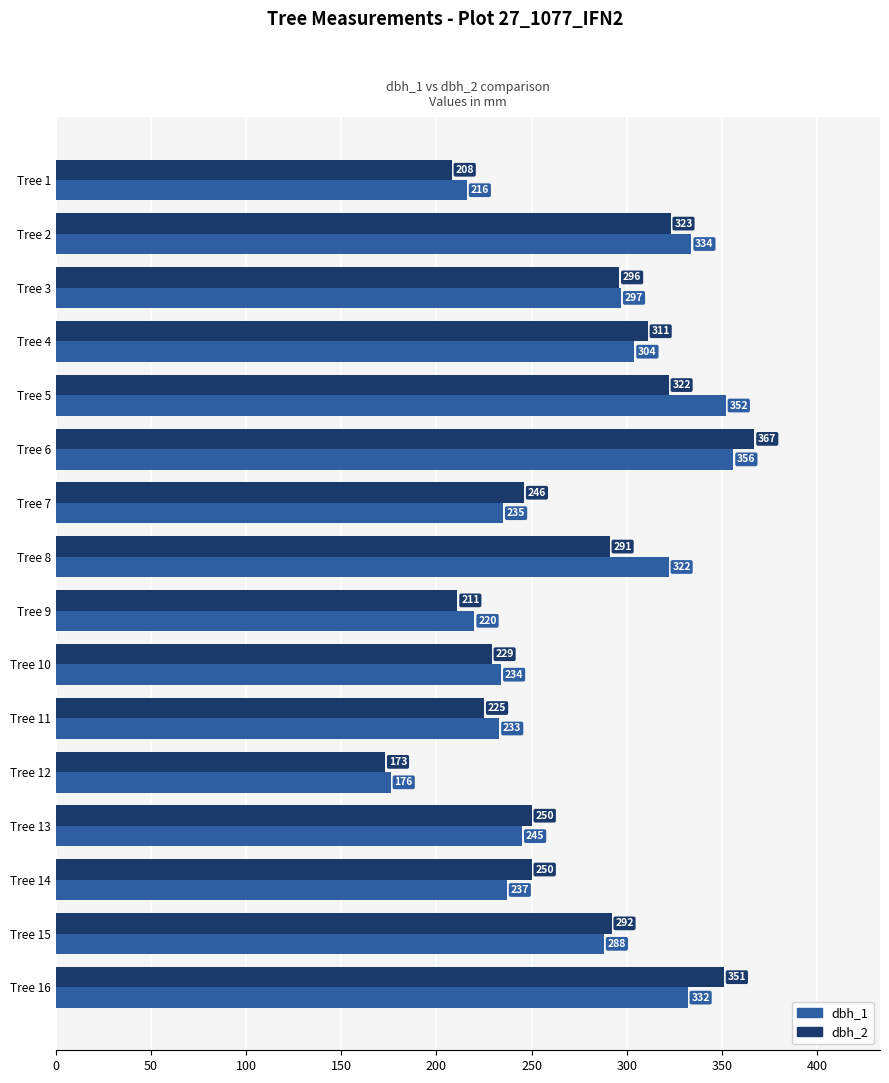

What are all the series names shown in the legend?

dbh_1, dbh_2